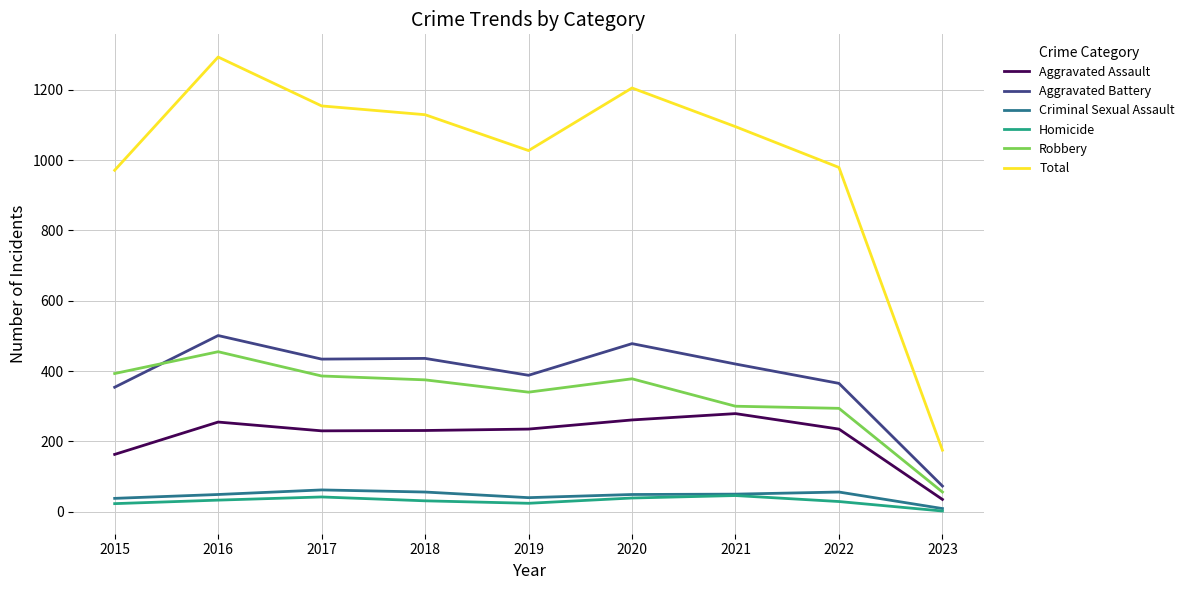

True or false: Total has a value of 2018 at 2017.

False